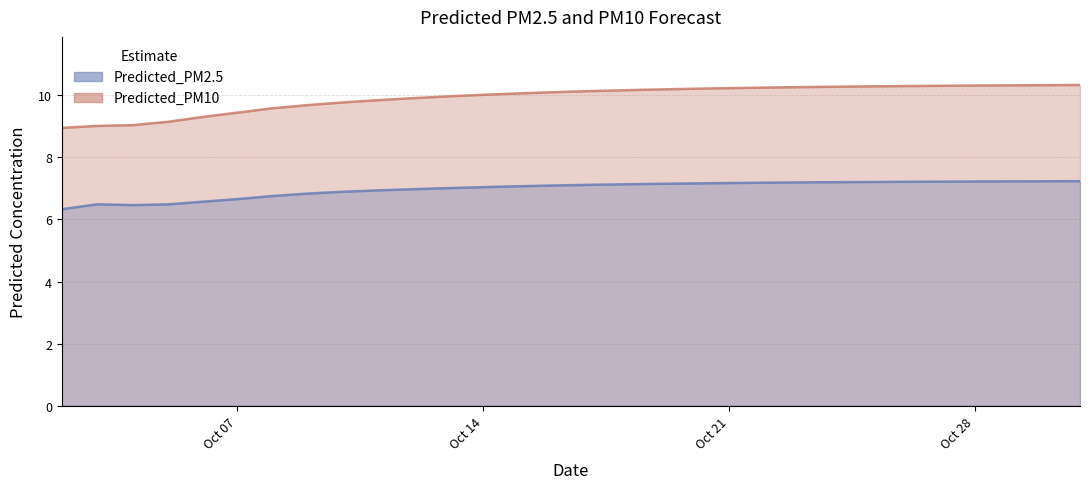

Rank the series by their average value, from lowest to highest.

Predicted_PM2.5, Predicted_PM10